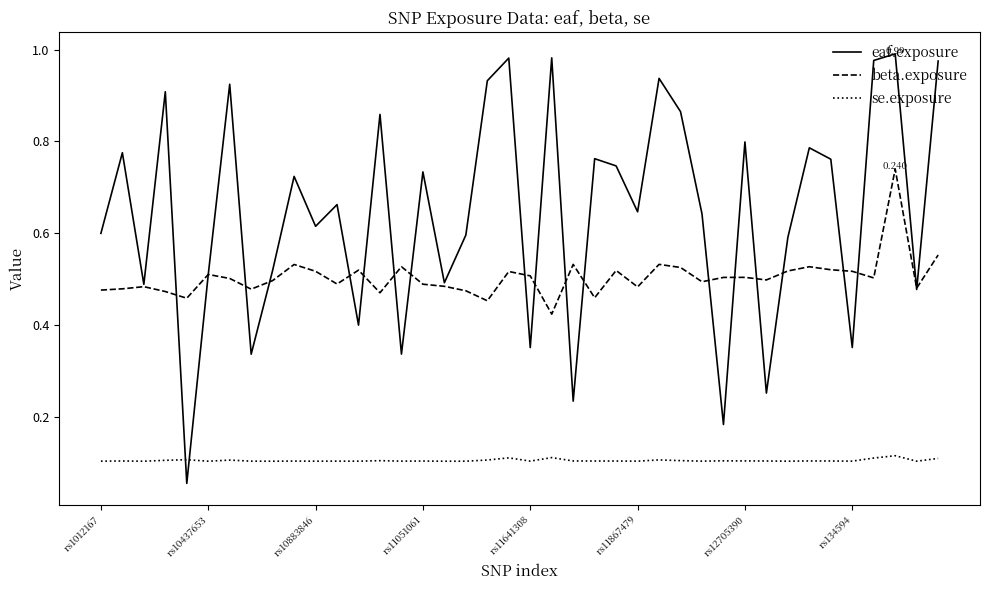

Rank the series by their average value, from highest to lowest.

eaf.exposure, beta.exposure, se.exposure